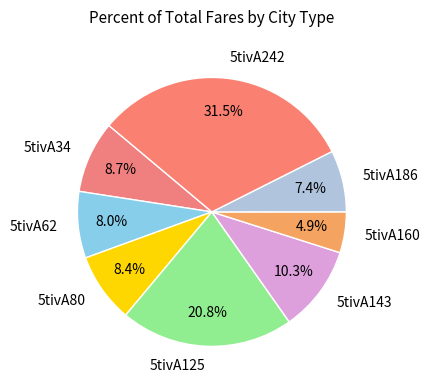

Does 5tivA242 represent more than half of the total?

No